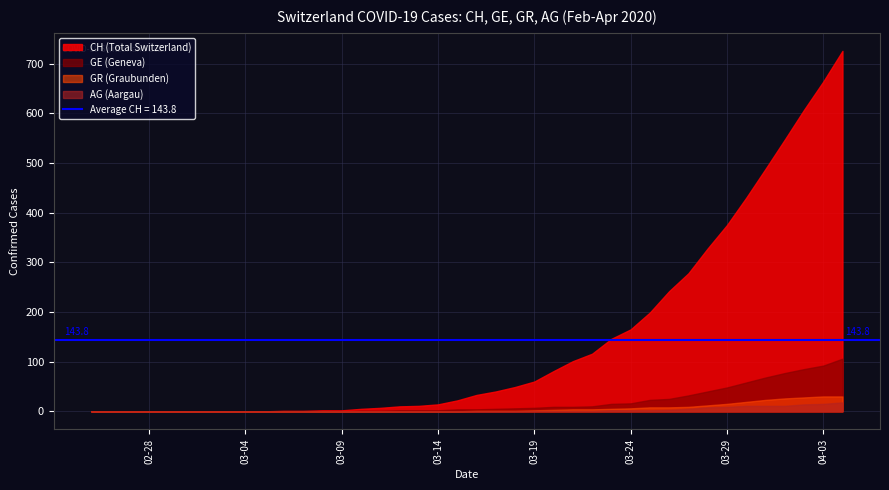

Does the chart display data point markers on the line(s)?

No